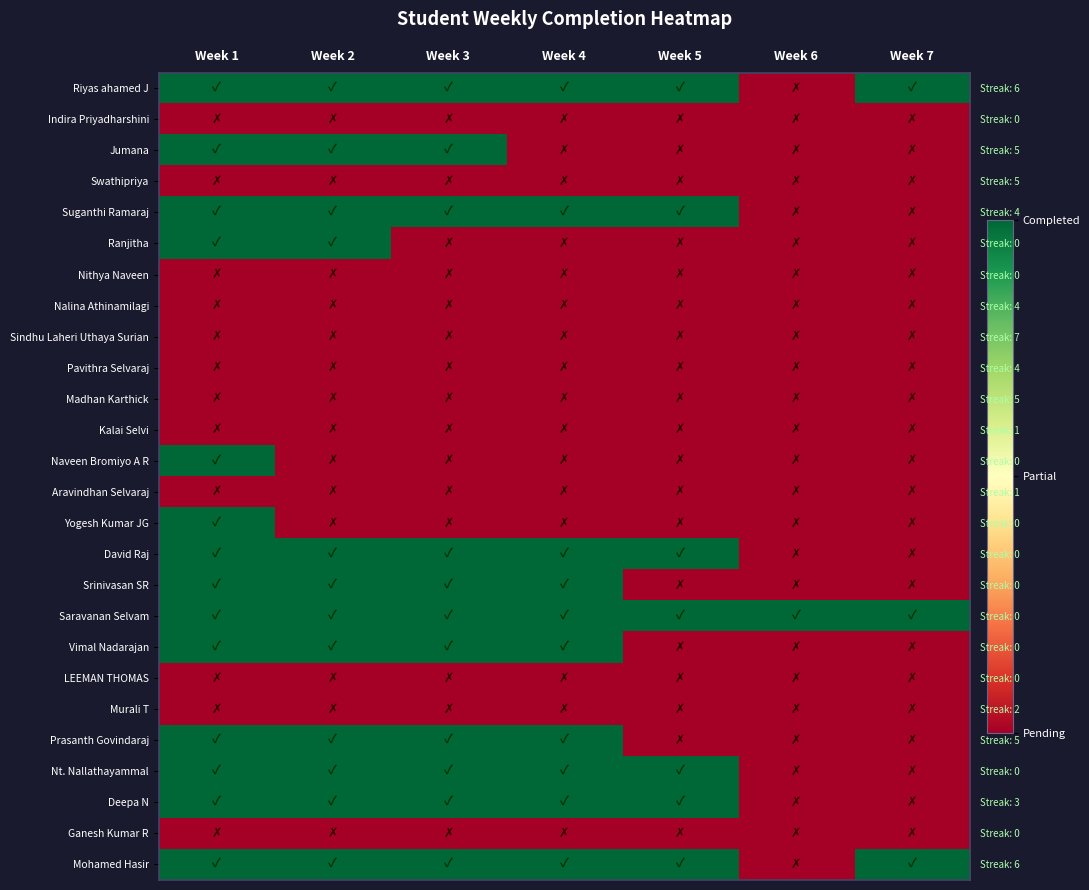

Count the Deepa N values in the range 0 to 1.

7